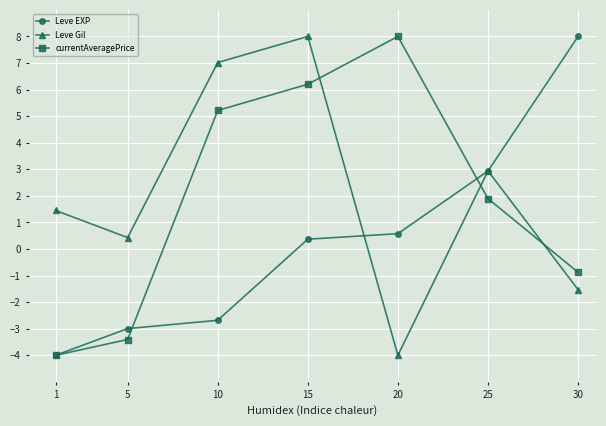

Is it true that Leve EXP equals 8.0 at 30?

True